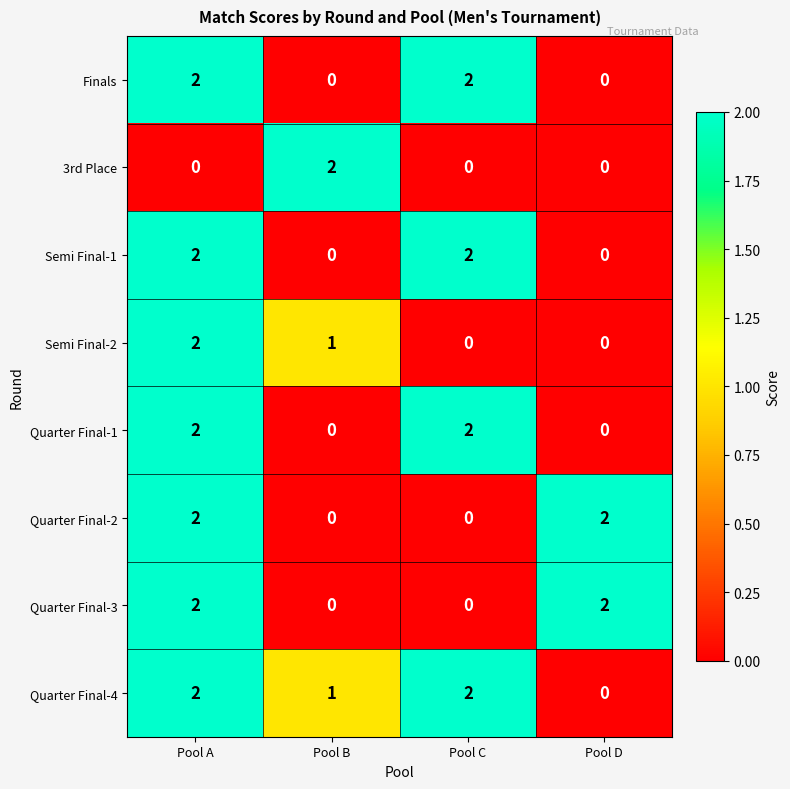

The value of Quarter Final-4 at Pool B is 1. True or false?

True